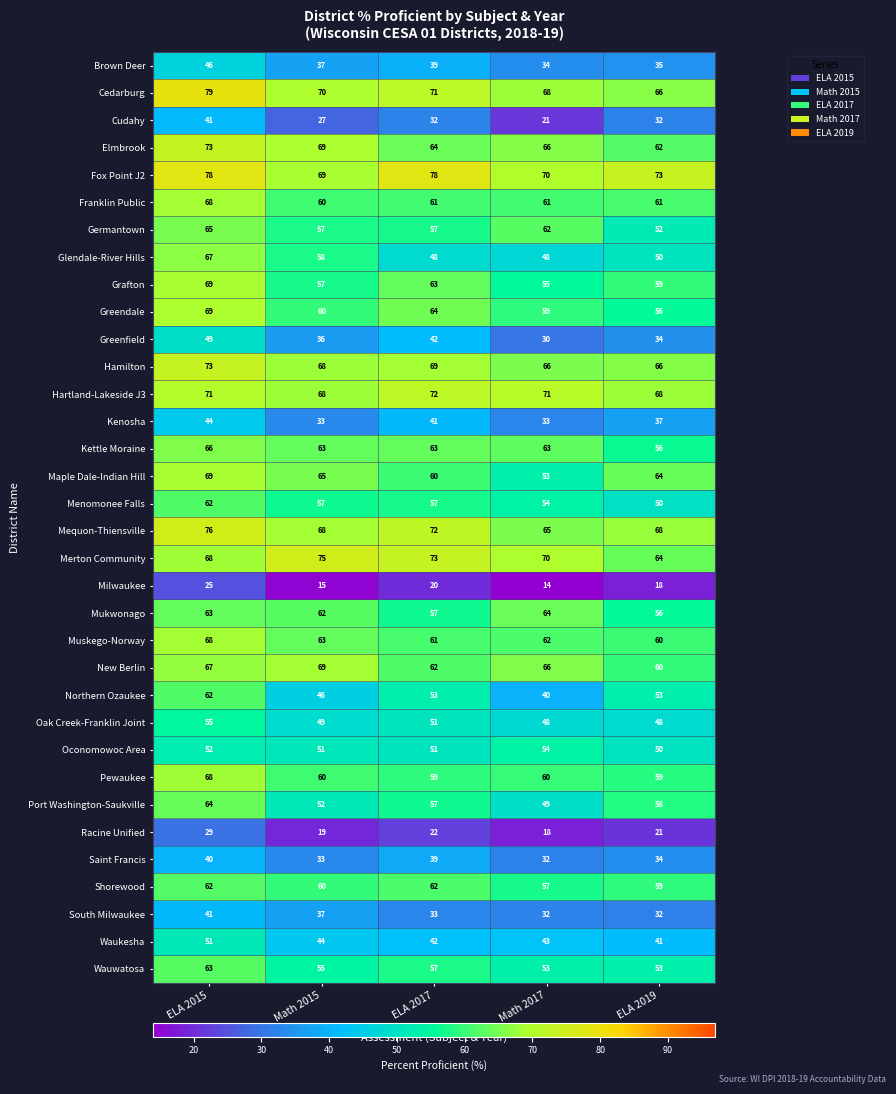

Which label corresponds to the smallest value in the chart?

Math 2017